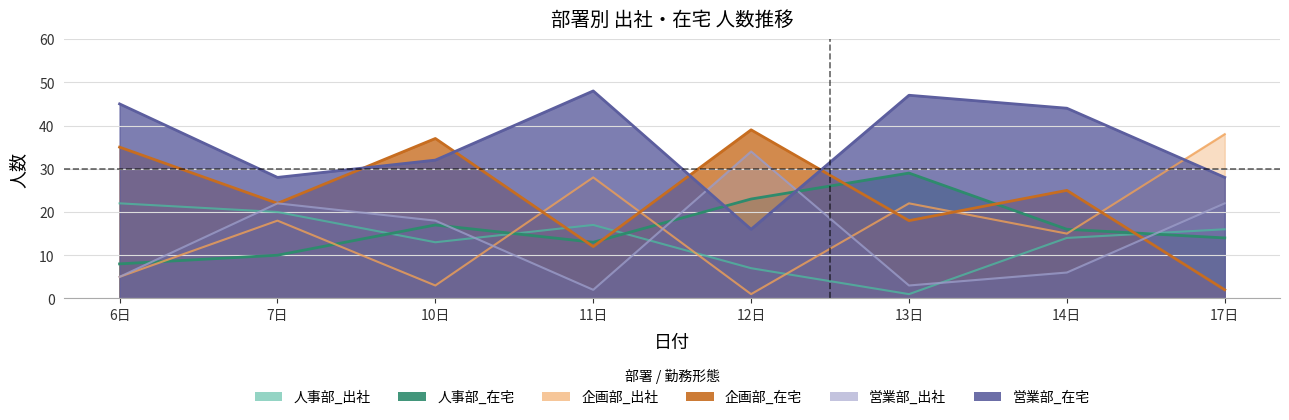

How many times do 人事部_在宅 and 企画部_出社 cross each other?

5